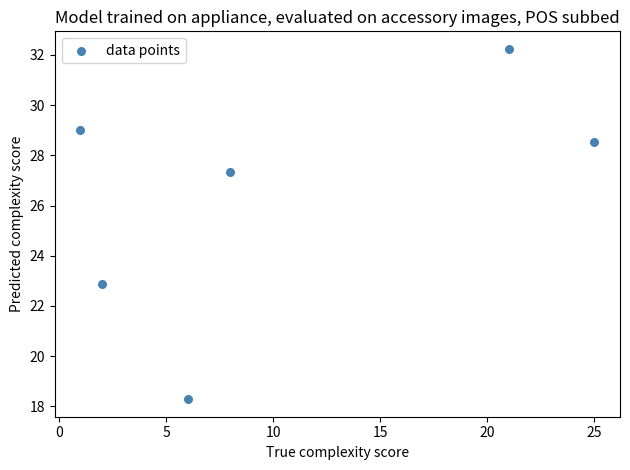

What is the range of X values (max minus min)?

24.0